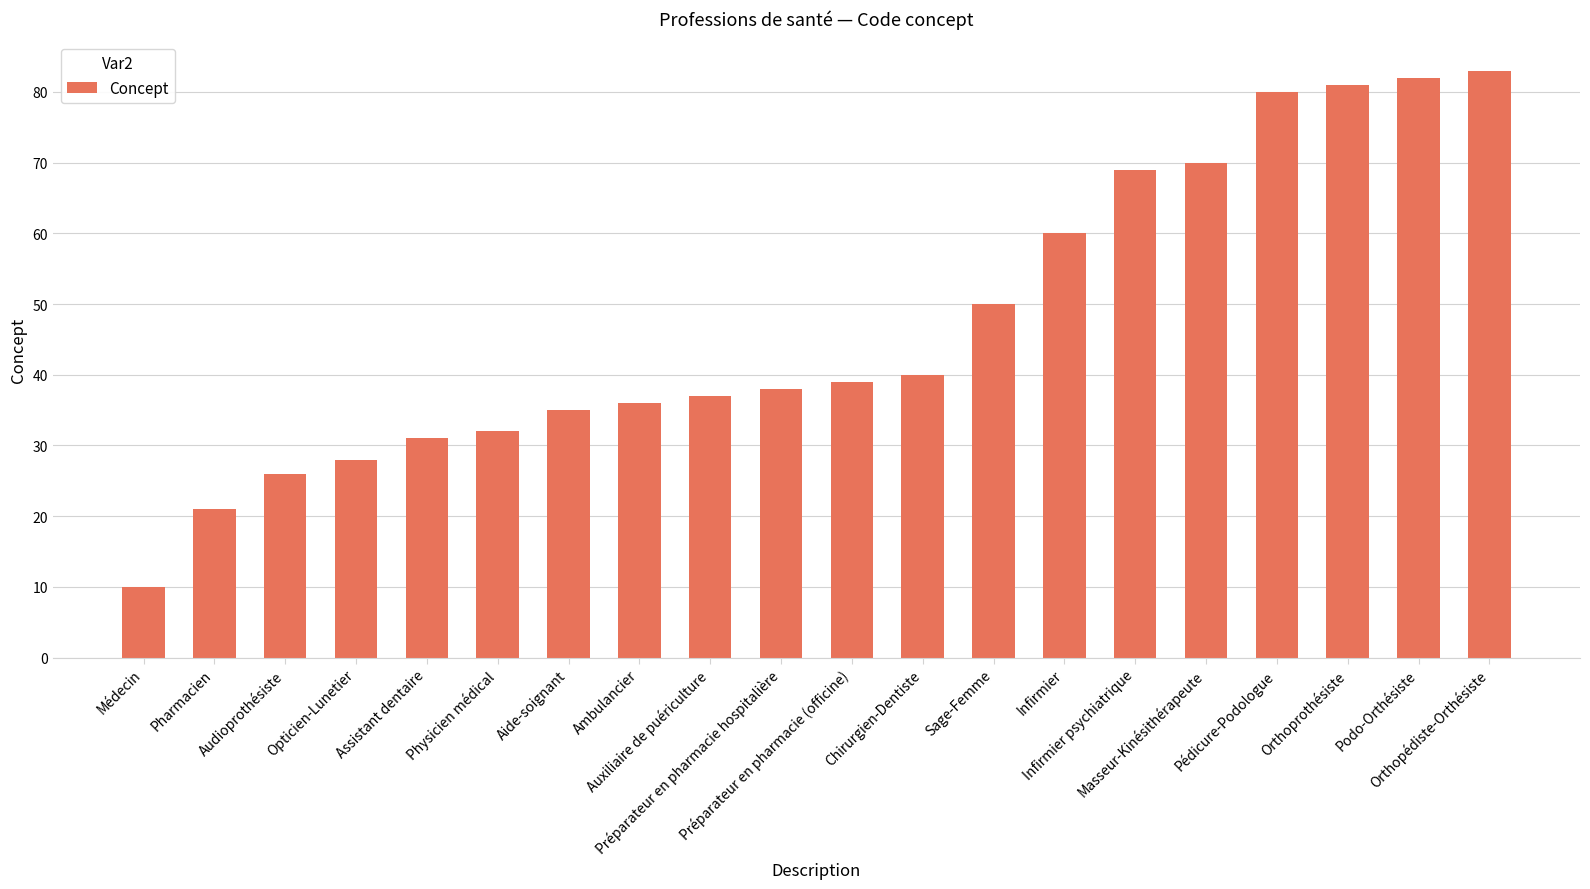

The value at Aide-soignant is 35. True or false?

True